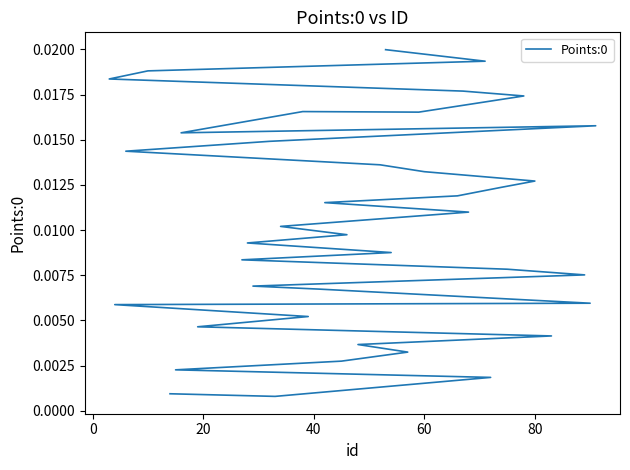

Is this an area chart (filled region under the line)?

No